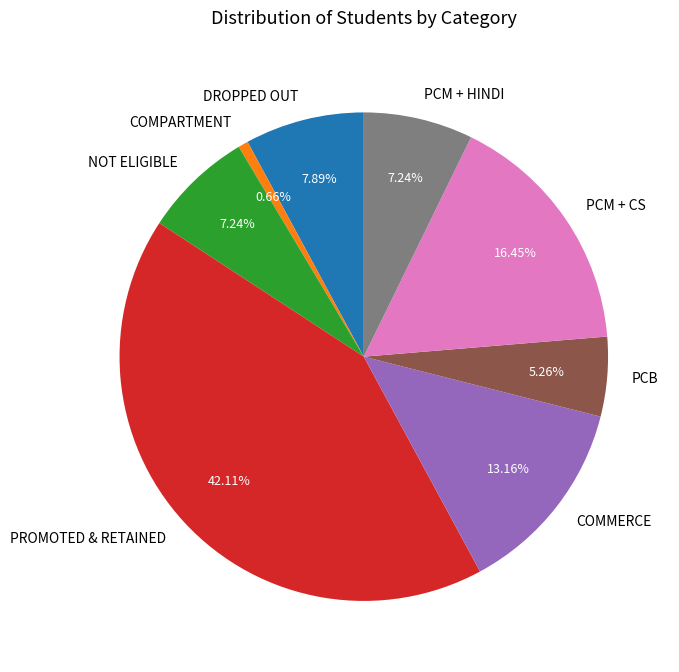

How many slices are in this pie chart?

8